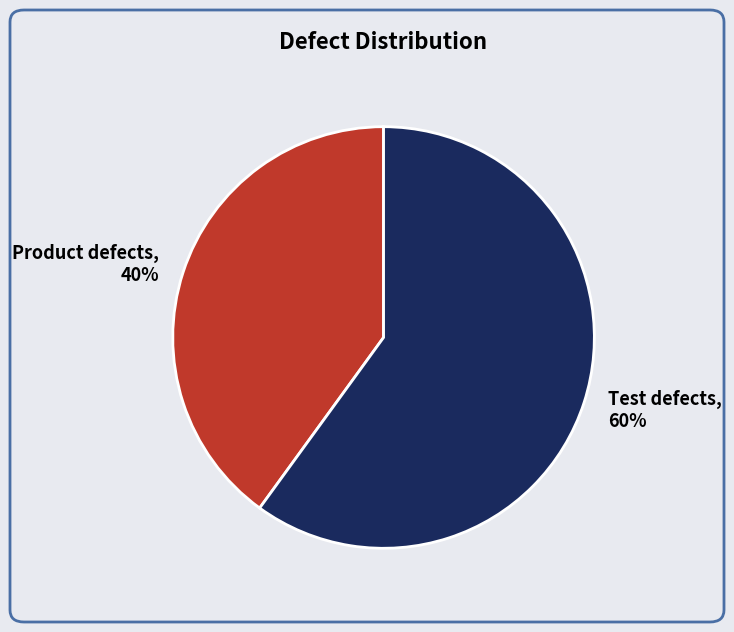

Is there a majority slice in this chart?

Yes